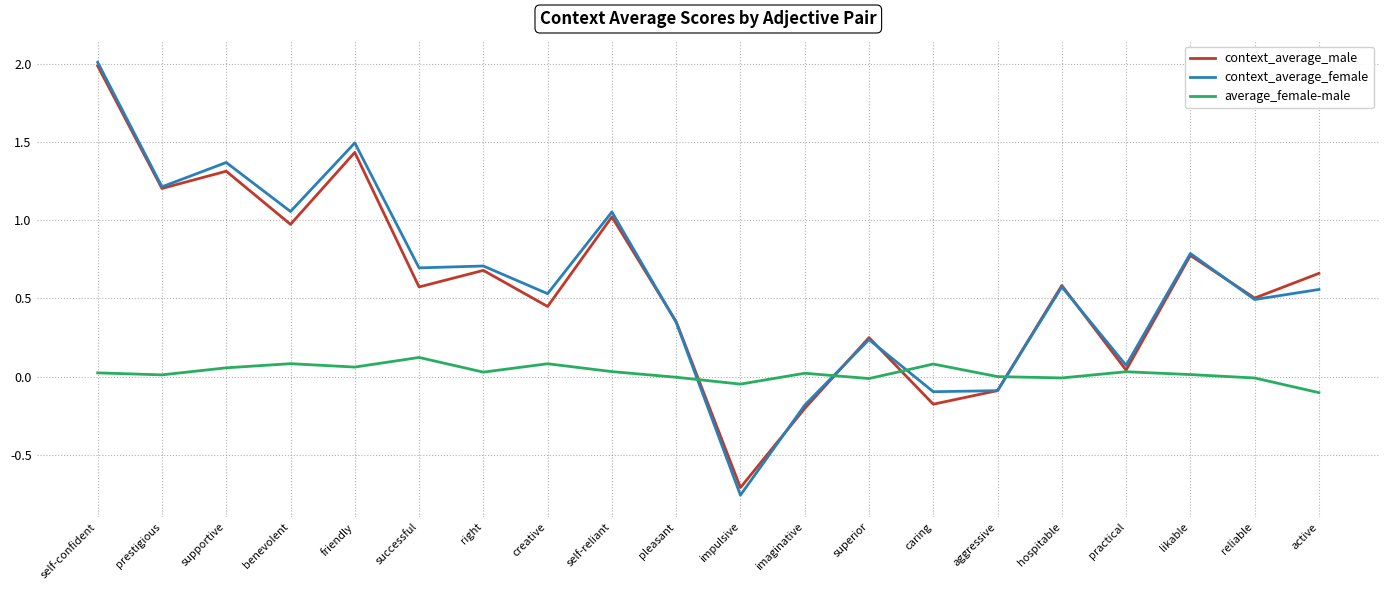

True or false: average_female-male and context_average_female intersect in this chart.

True